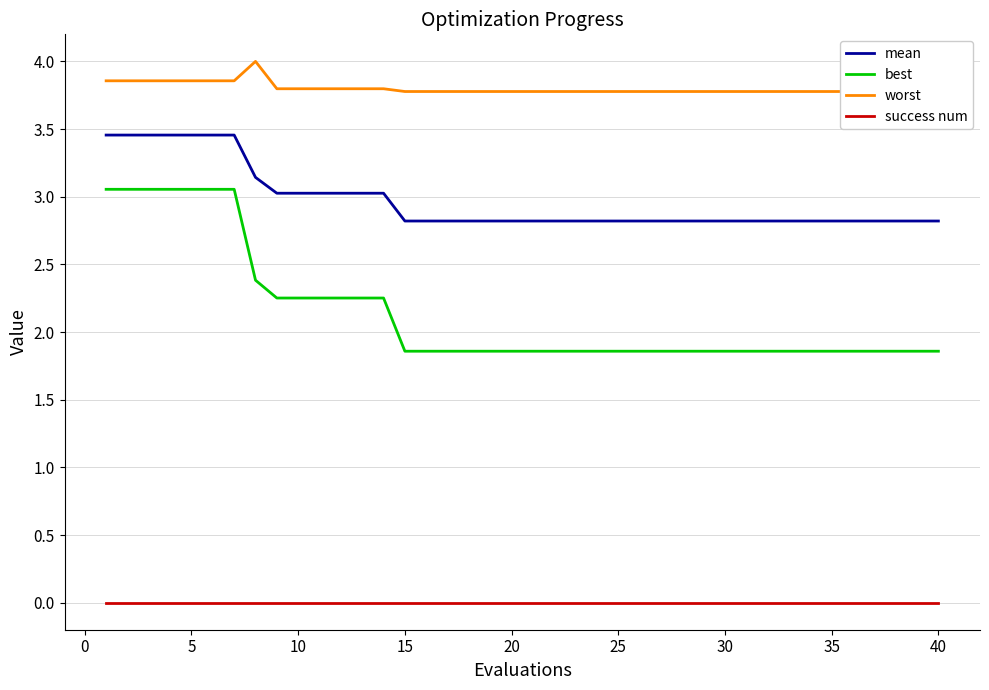

What is the value of the worst point at the 36th from the left?

3.8